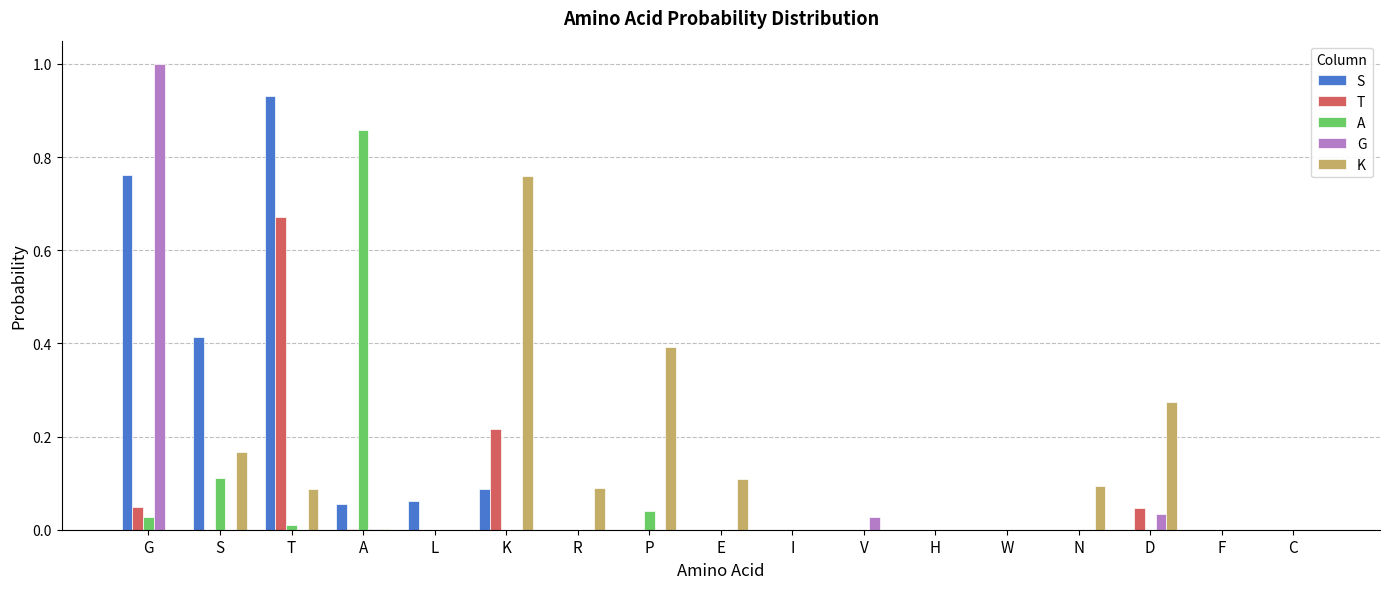

Is the value of K at R greater than the value of T at S?

Yes